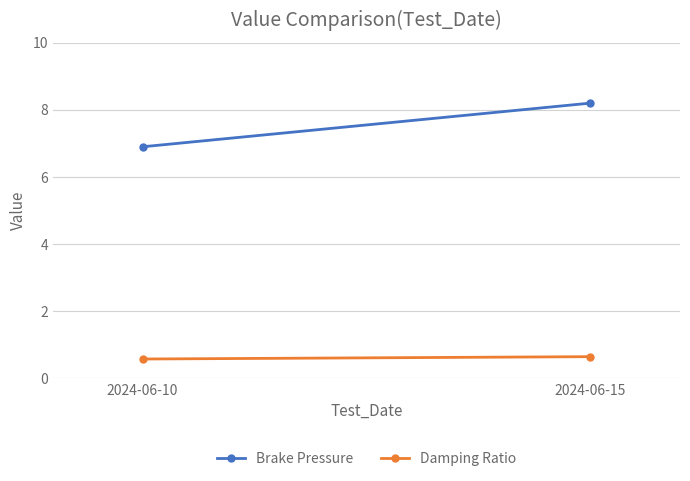

List the series in order of their peak value, lowest first.

Damping Ratio, Brake Pressure